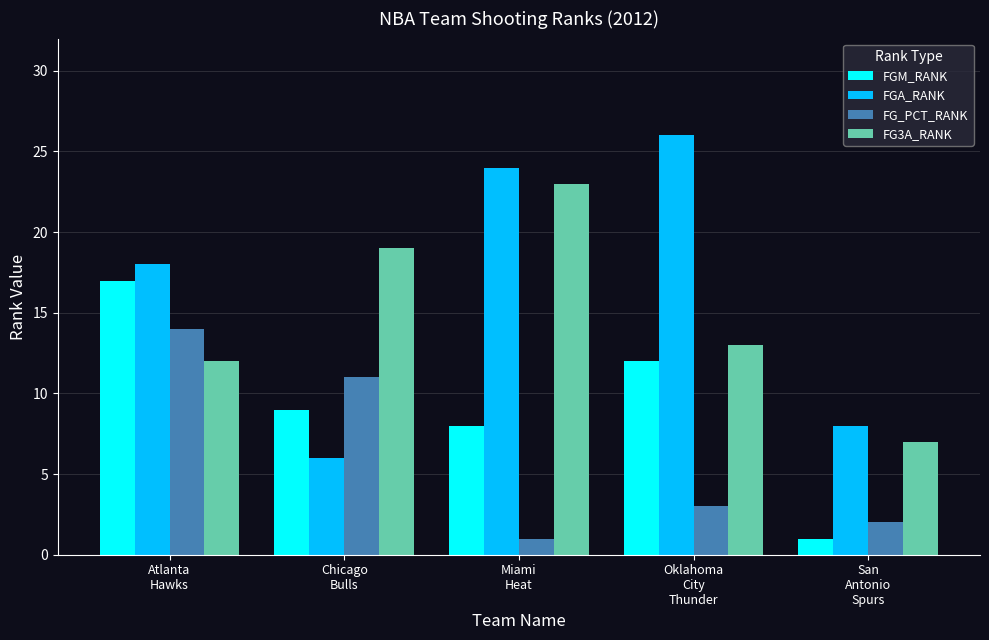

Rank the categories by FGM_RANK value from lowest to highest.

San
Antonio
Spurs, Miami
Heat, Chicago
Bulls, Oklahoma
City
Thunder, Atlanta
Hawks